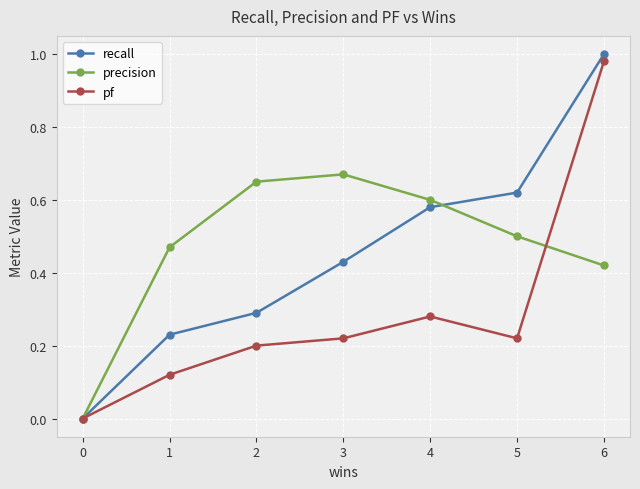

Which series has the largest range (max minus min)?

recall